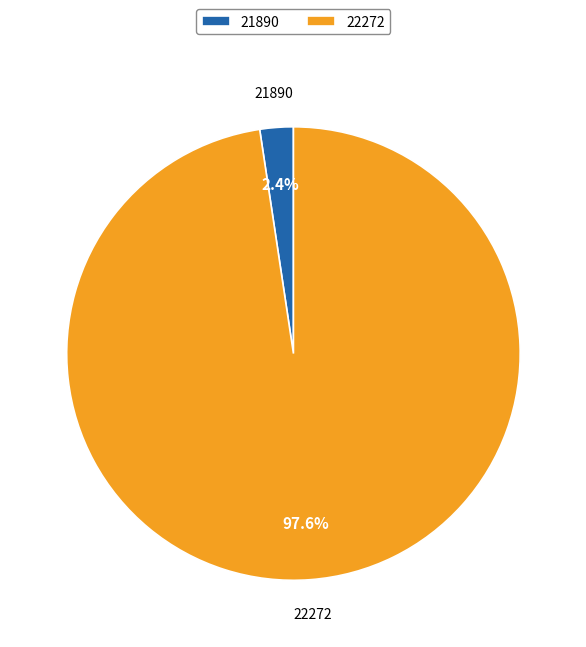

Between 21890 and 22272, which is larger?

22272